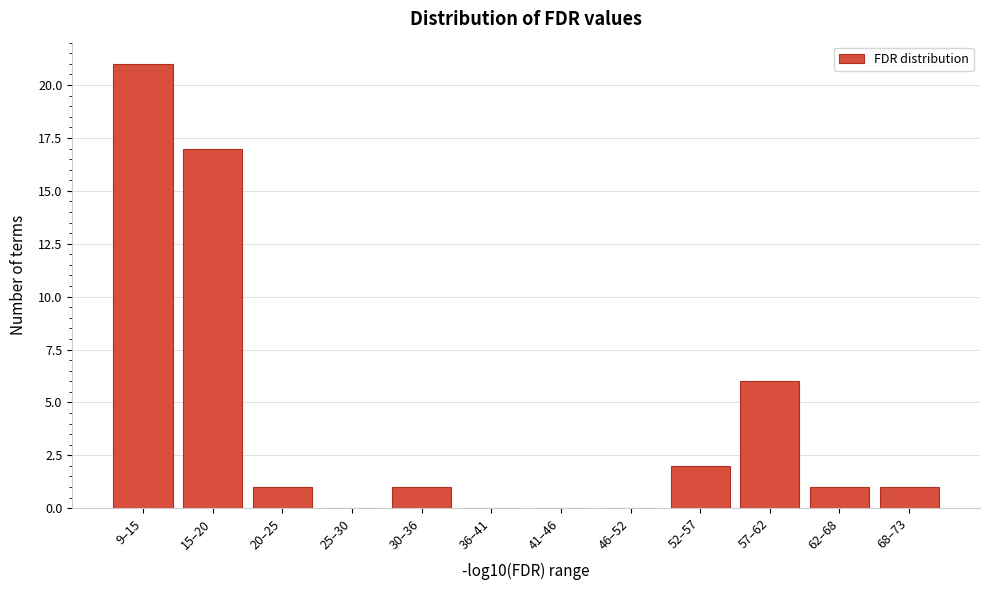

Reading right to left, extract all data points from this chart.

68–73=1	62–68=1	57–62=6	52–57=2	46–52=0	41–46=0	36–41=0	30–36=1	25–30=0	20–25=1	15–20=17	9–15=21